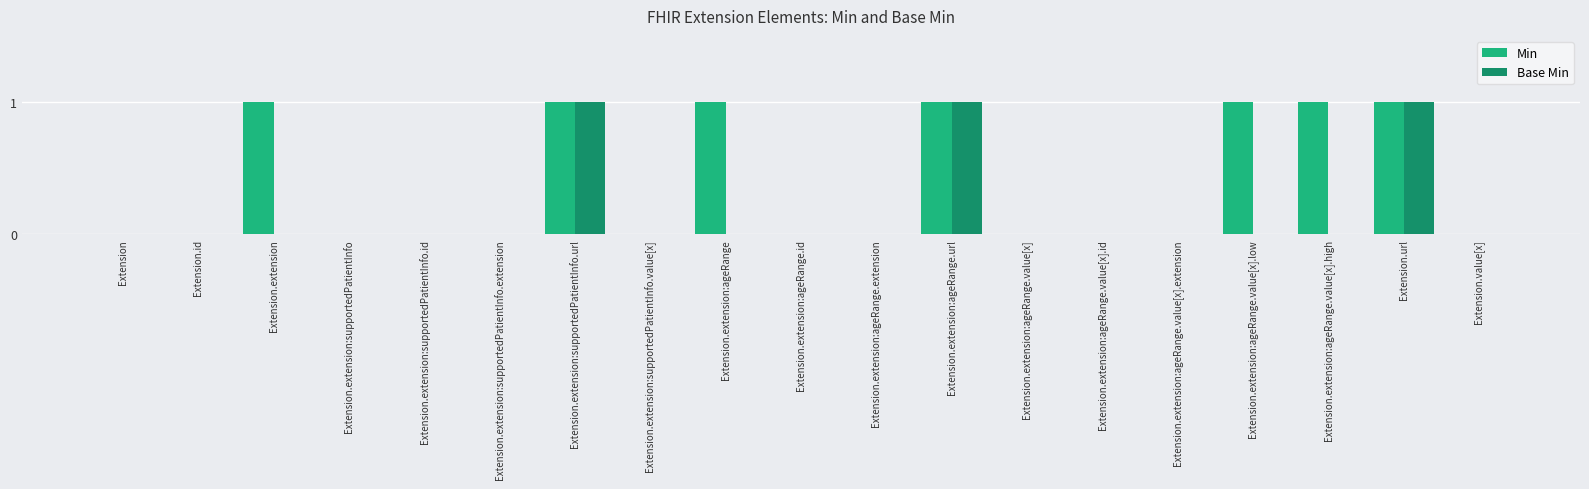

True or false: Min has a value of 0 at Extension.extension:supportedPatientInfo.id.

True